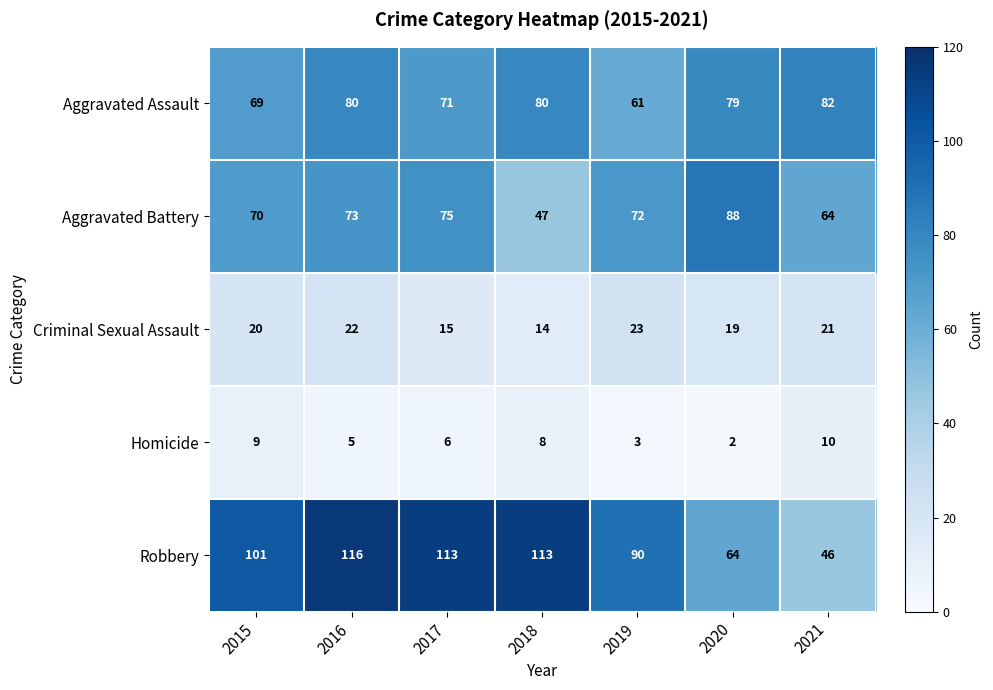

At which label does Aggravated Assault first exceed 79?

2016